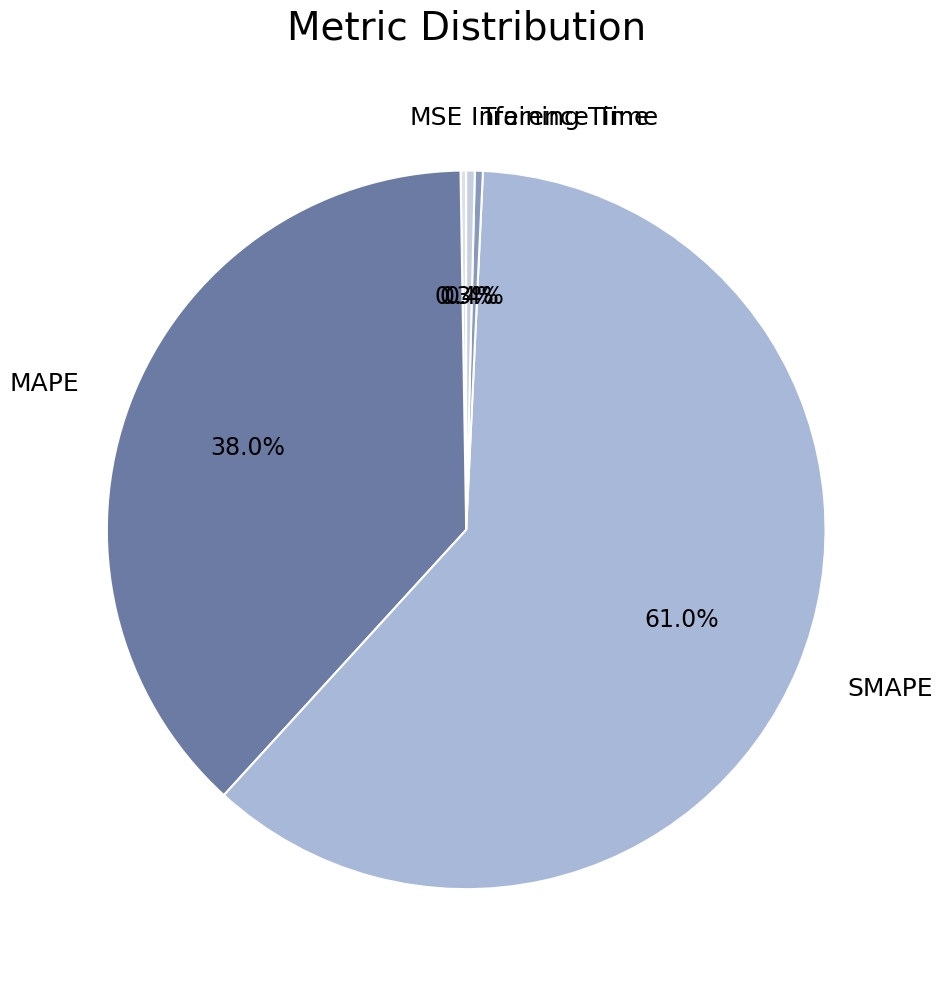

Is it true that SMAPE is 66% of the pie?

False